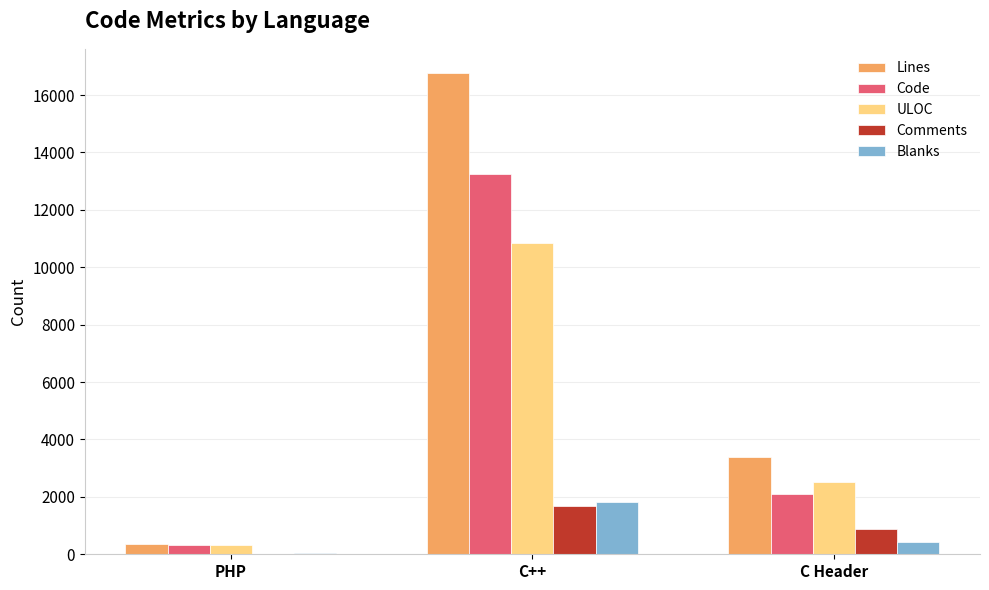

Which category has the highest value across all series?

C++